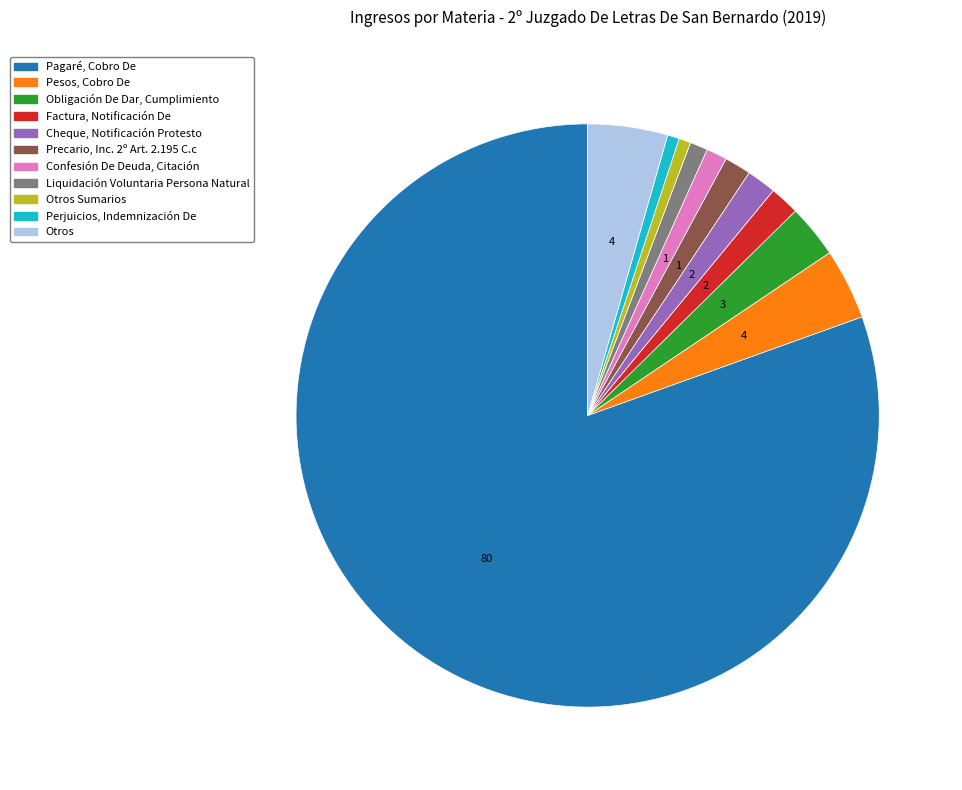

Is there any slice that represents more than half of the pie?

Yes